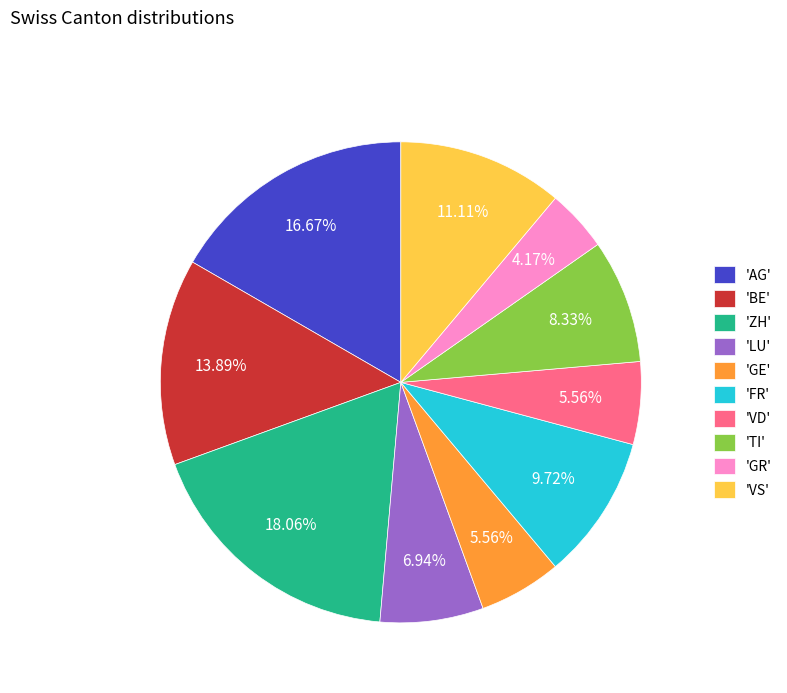

To the nearest percent, what is the average slice percentage?

10%